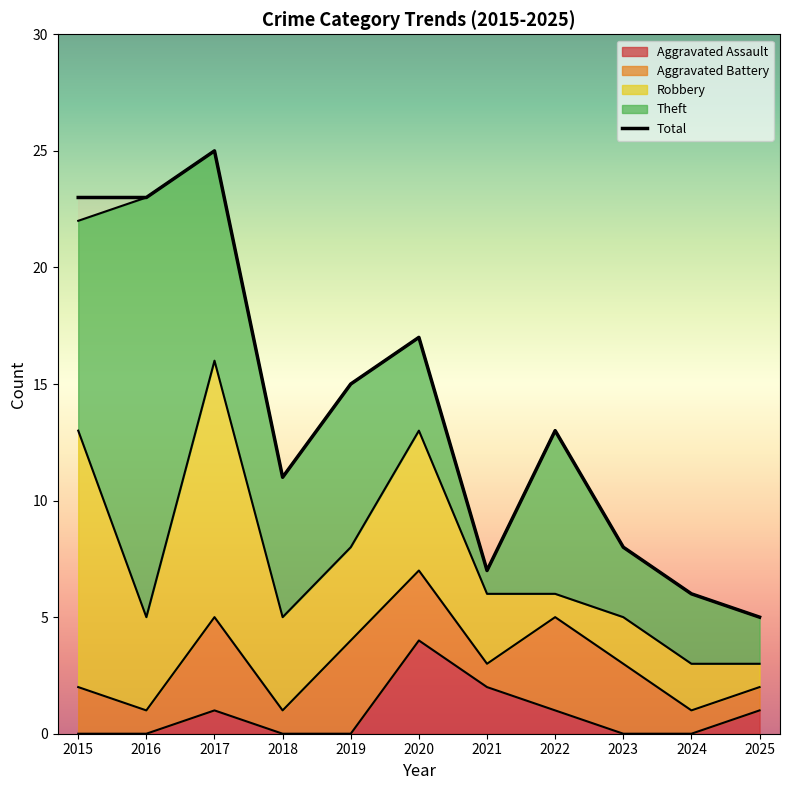

True or false: Theft and Aggravated Battery cross at least once.

False